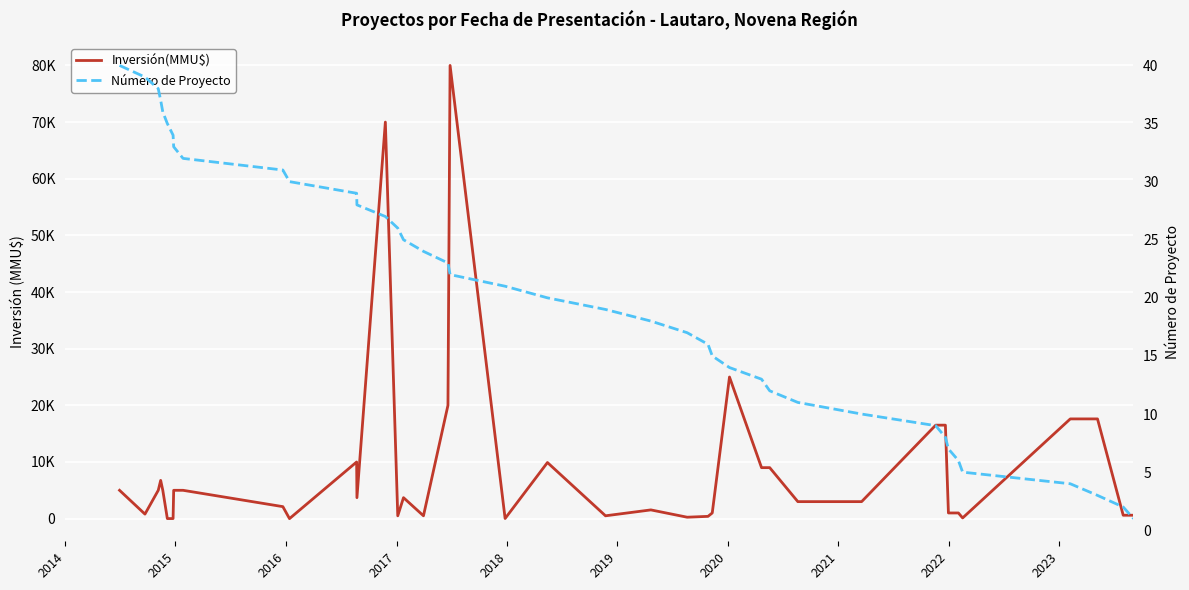

Reading left to right, extract all data points from this chart.

Inversión(MMU$): 5000	800	5000	6750	5000	10	10	5000	5000	2116	0	10000	3700	70000	500	3700	500	20000	80000	20	9903	500	1540	250	400	1000	25000	9000	9000	3000	3000	16500	16500	1000	1000	121	17603	17603	600	600
Número de Proyecto: 40	39	38	37	36	35	34	33	32	31	30	29	28	27	26	25	24	23	22	21	20	19	18	17	16	15	14	13	12	11	10	9	8	7	6	5	4	3	2	1